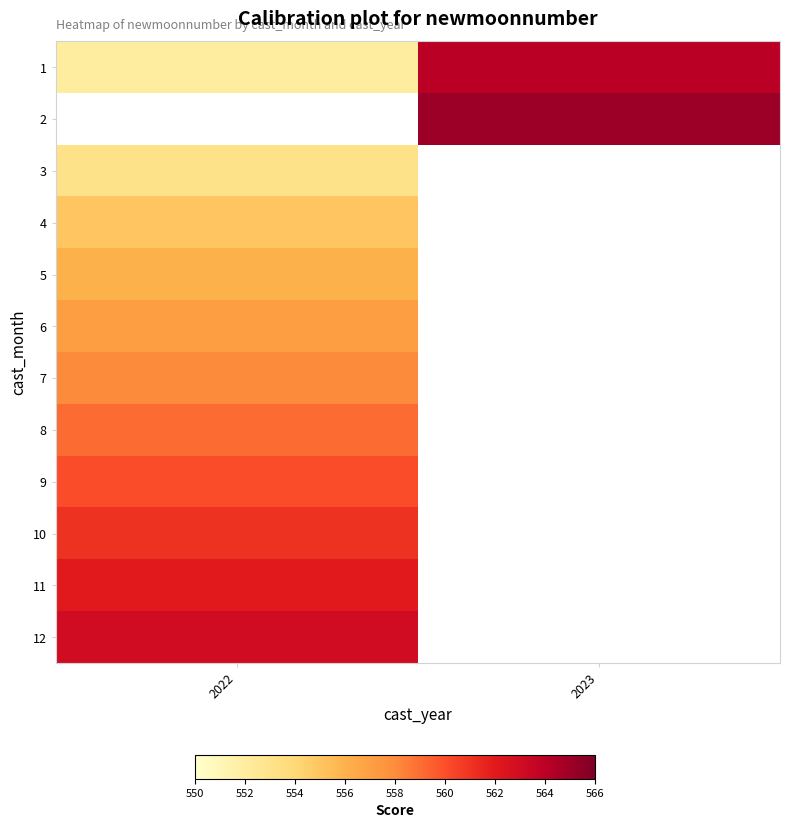

Which category has the lowest value in the 3 series?

2022